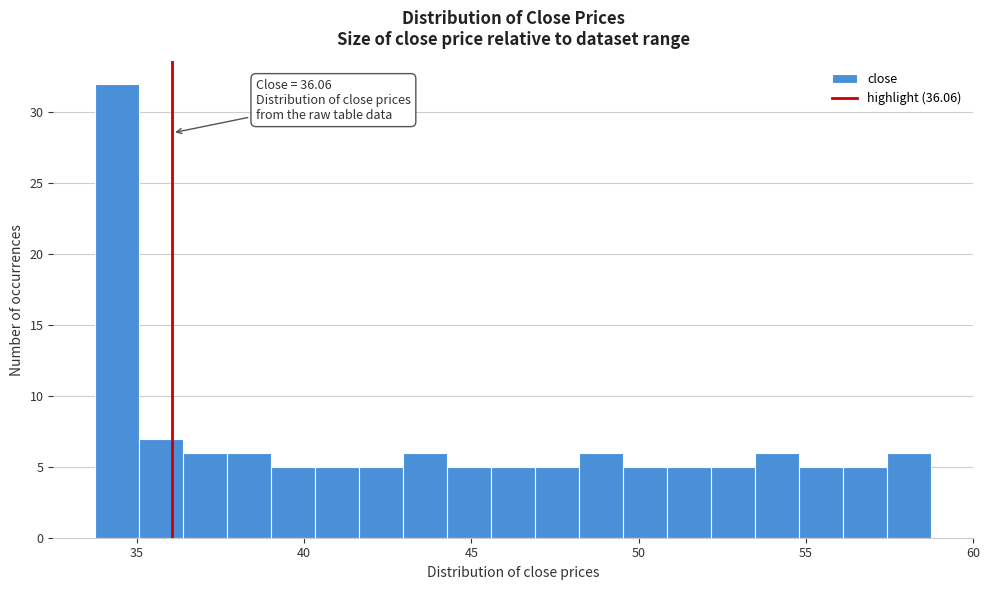

Read against the x-axis, roughly where is the centre of the tallest bar?

34.5